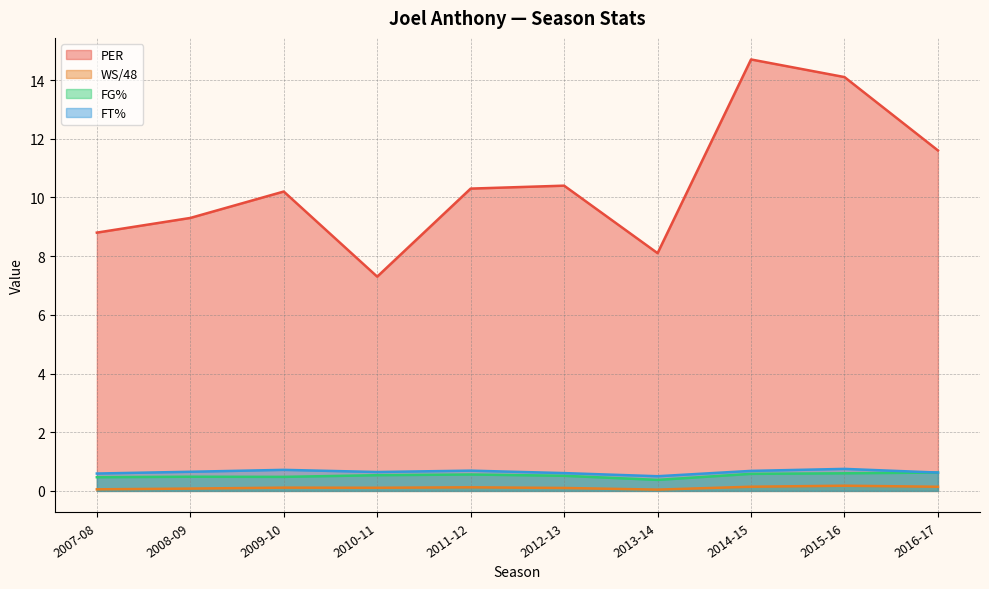

Which has a higher value, 2007-08 or 2010-11?

2007-08